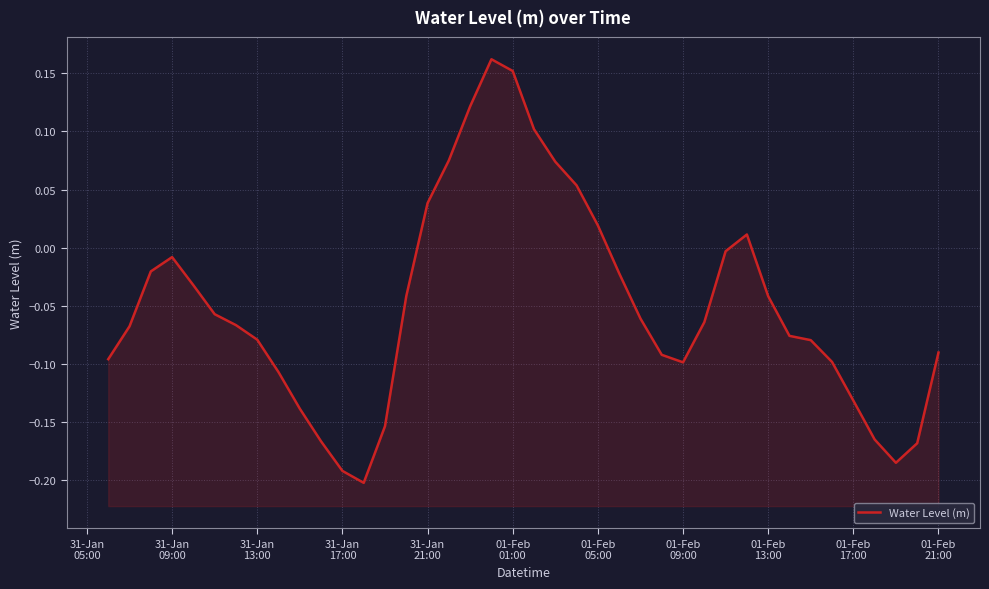

Reading right to left, extract all data points from this chart.

-0.1	-0.2	-0.2	-0.2	-0.1	-0.1	-0.1	-0.1	-0.0	0.0	-0.0	-0.1	-0.1	-0.1	-0.1	-0.0	0.0	0.1	0.1	0.1	0.2	0.2	0.1	0.1	0.0	-0.0	-0.2	-0.2	-0.2	-0.2	-0.1	-0.1	-0.1	-0.1	-0.1	-0.0	-0.0	-0.0	-0.1	-0.1